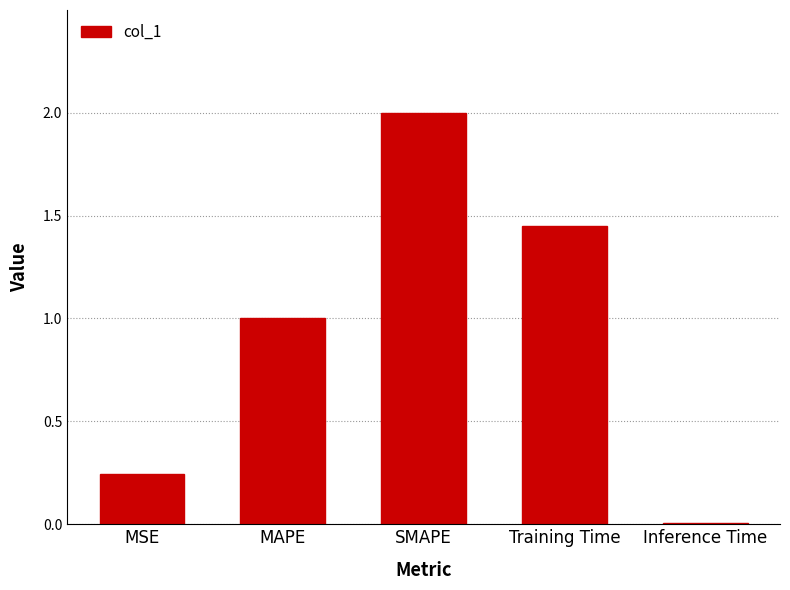

What is the change in value from MSE to SMAPE?

+1.8